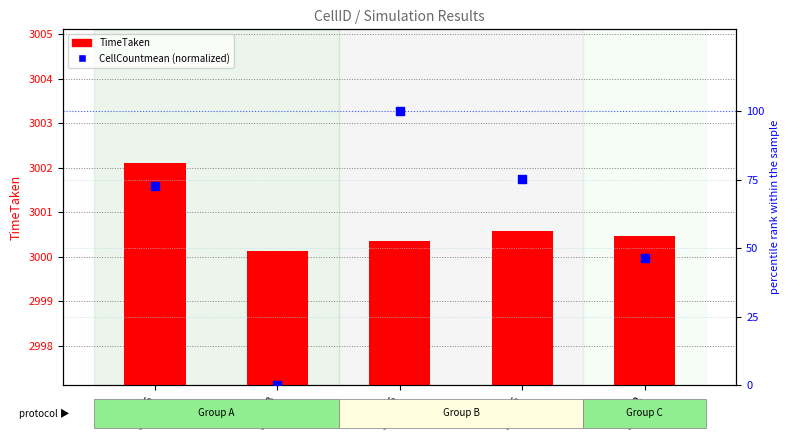

Which series has the widest spread of Y values?

CellCountmean (normalized)